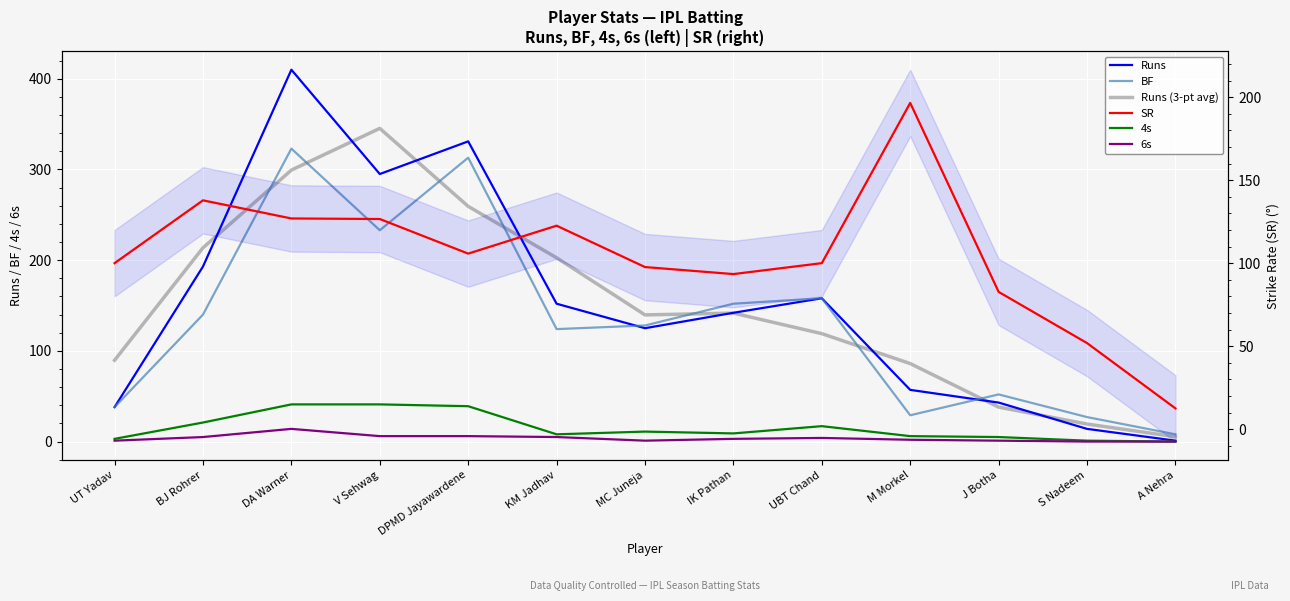

Reading left to right, list all the values displayed in this chart.

Runs: UT Yadav=38.0	BJ Rohrer=193.0	DA Warner=410.0	V Sehwag=295.0	DPMD Jayawardene=331.0	KM Jadhav=152.0	MC Juneja=125.0	IK Pathan=142.0	UBT Chand=158.0	M Morkel=57.0	J Botha=43.0	S Nadeem=14.0	A Nehra=1.0
BF: UT Yadav=38.0	BJ Rohrer=140.0	DA Warner=323.0	V Sehwag=233.0	DPMD Jayawardene=313.0	KM Jadhav=124.0	MC Juneja=128.0	IK Pathan=152.0	UBT Chand=158.0	M Morkel=29.0	J Botha=52.0	S Nadeem=27.0	A Nehra=8.0
4s: UT Yadav=3.0	BJ Rohrer=21.0	DA Warner=41.0	V Sehwag=41.0	DPMD Jayawardene=39.0	KM Jadhav=8.0	MC Juneja=11.0	IK Pathan=9.0	UBT Chand=17.0	M Morkel=6.0	J Botha=5.0	S Nadeem=1.0	A Nehra=0.0
6s: UT Yadav=1.0	BJ Rohrer=5.0	DA Warner=14.0	V Sehwag=6.0	DPMD Jayawardene=6.0	KM Jadhav=5.0	MC Juneja=1.0	IK Pathan=3.0	UBT Chand=4.0	M Morkel=2.0	J Botha=1.0	S Nadeem=0.0	A Nehra=0.0
Runs (3-pt avg): UT Yadav=89.7	BJ Rohrer=213.7	DA Warner=299.3	V Sehwag=345.3	DPMD Jayawardene=259.3	KM Jadhav=202.7	MC Juneja=139.7	IK Pathan=141.7	UBT Chand=119.0	M Morkel=86.0	J Botha=38.0	S Nadeem=19.3	A Nehra=5.3
SR: UT Yadav=100.0	BJ Rohrer=137.8	DA Warner=126.9	V Sehwag=126.6	DPMD Jayawardene=105.8	KM Jadhav=122.6	MC Juneja=97.7	IK Pathan=93.4	UBT Chand=100.0	M Morkel=196.6	J Botha=82.7	S Nadeem=51.9	A Nehra=12.5